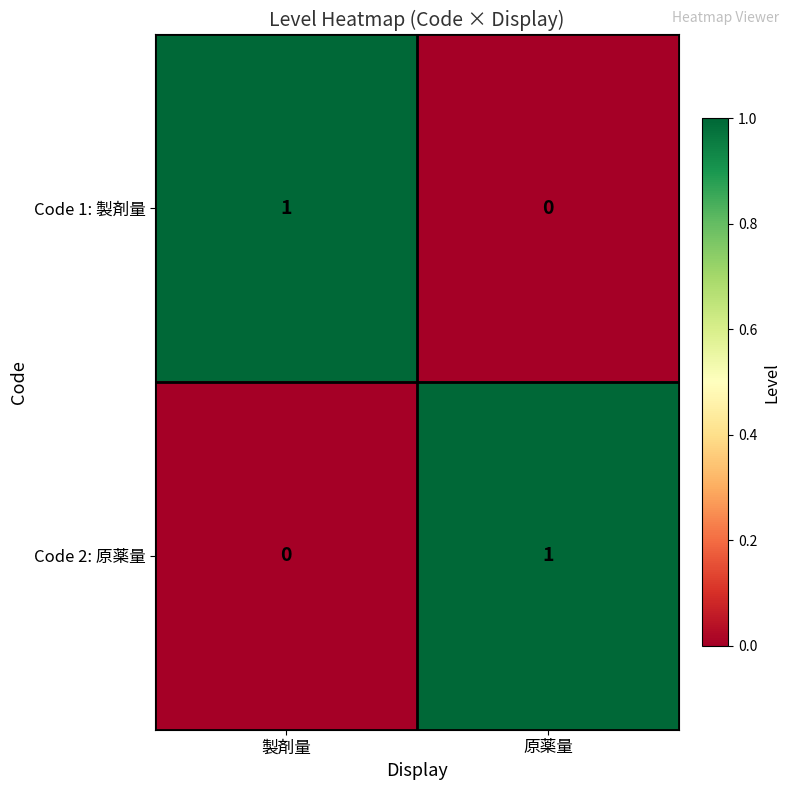

Reading left to right, transcribe all the data shown in this chart.

Code 1: 製剤量: 1	0
Code 2: 原薬量: 0	1